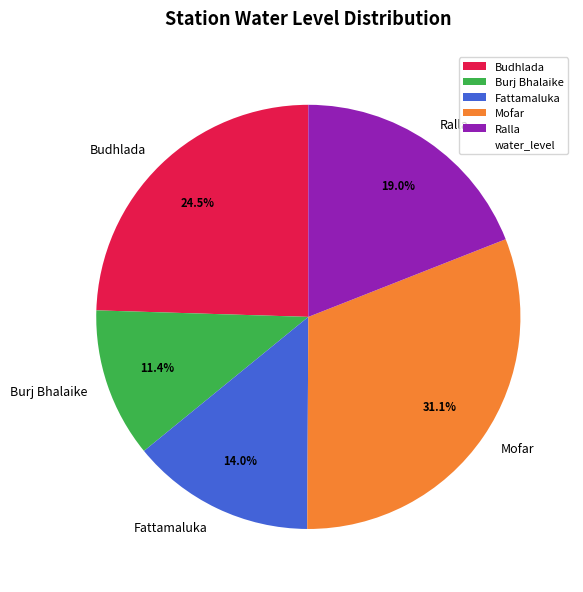

True or false: Ralla accounts for 19% of the total.

True